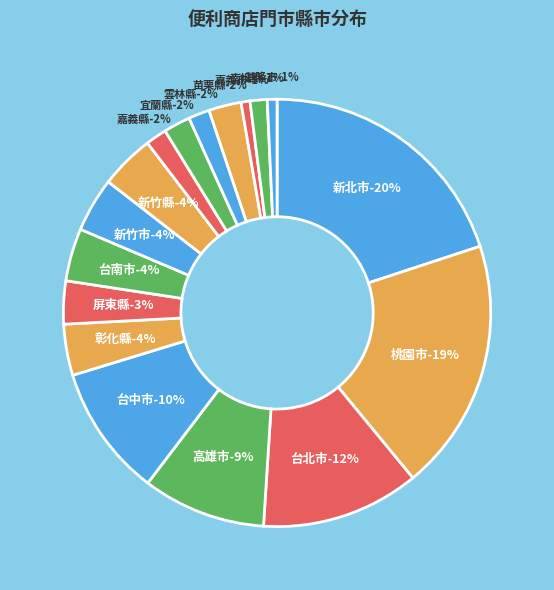

True or false: 屏東縣 accounts for 16% of the total.

False